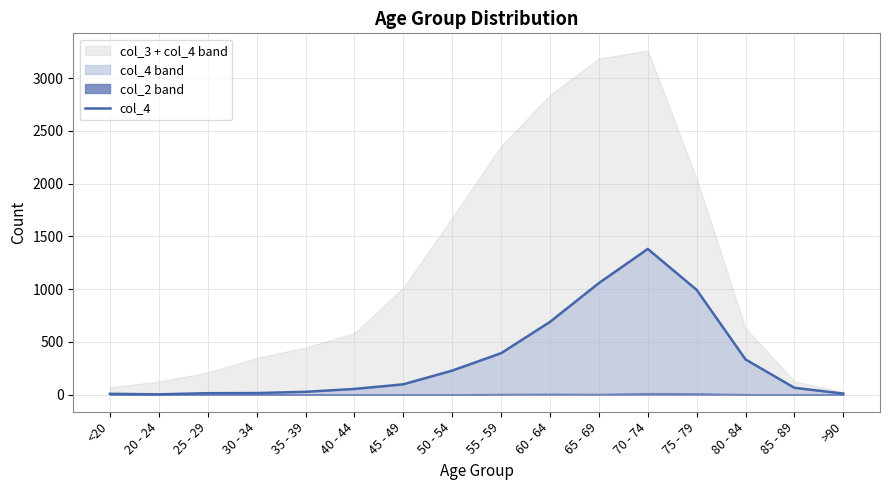

What is the label of the 12th point from the right?

35 - 39